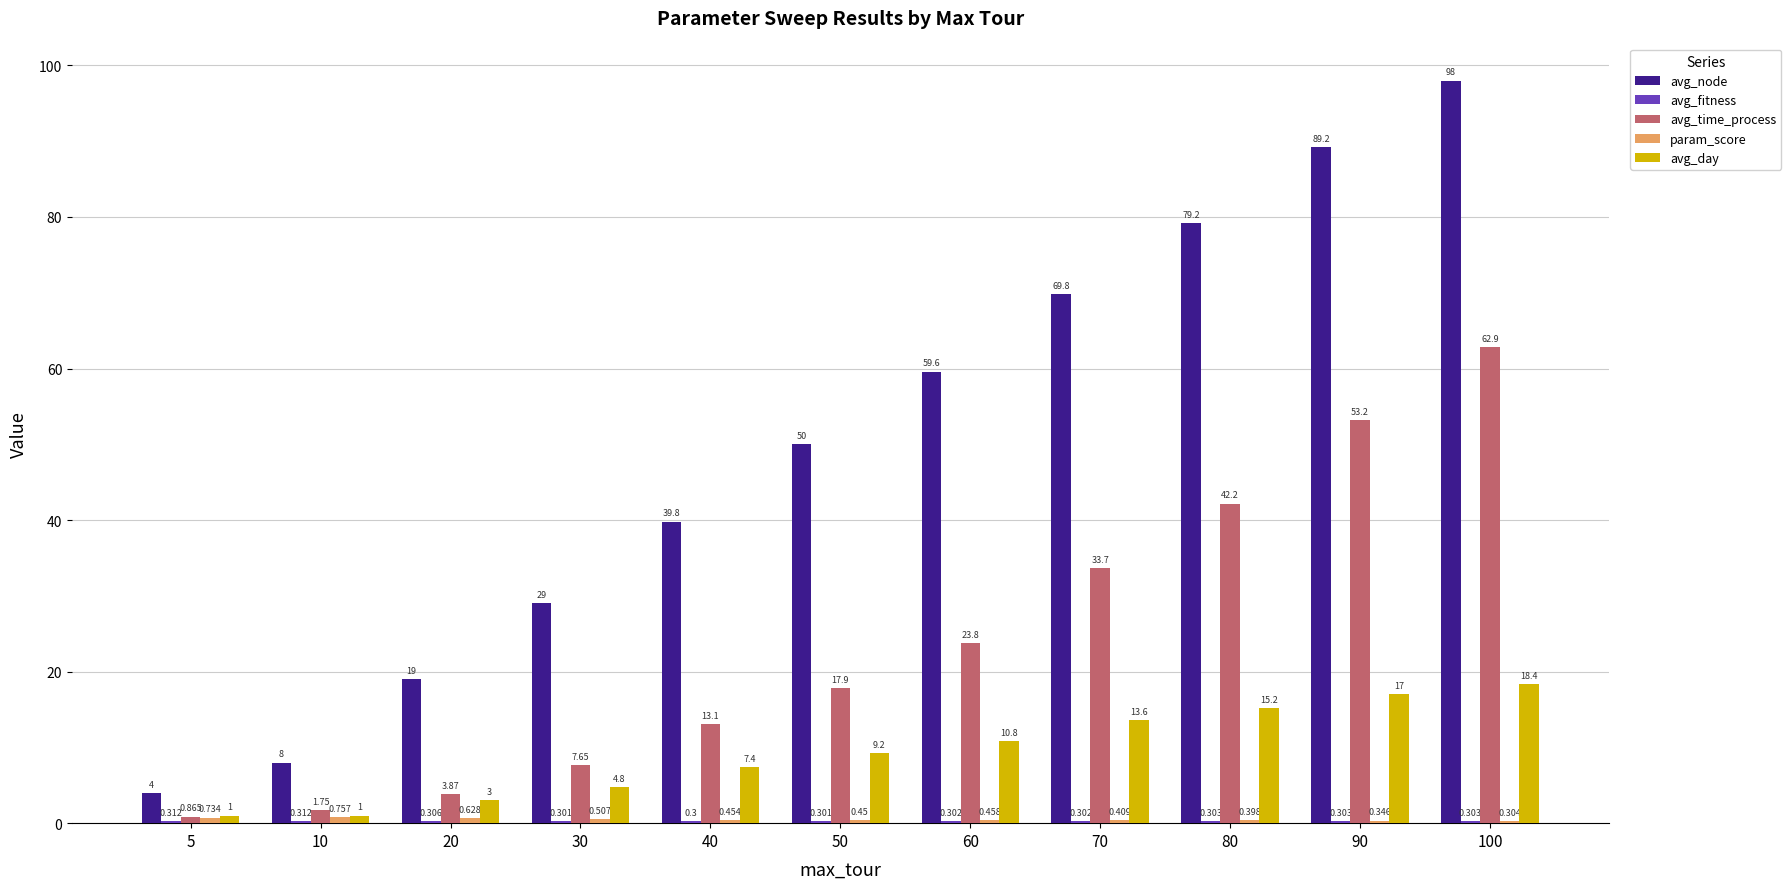

Is the value of avg_time_process at 70 greater than the value of avg_day at 90?

Yes